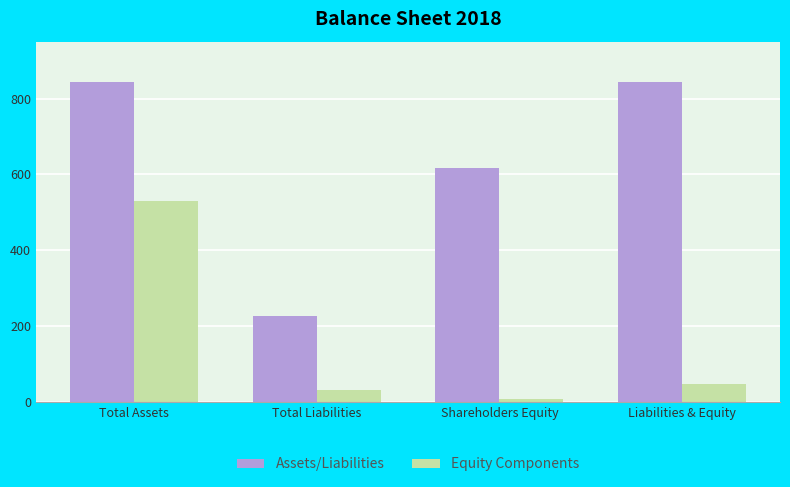

Reading left to right, extract all data points from this chart.

Assets/Liabilities: 844	227	617	844
Equity Components: 530	32	8	48